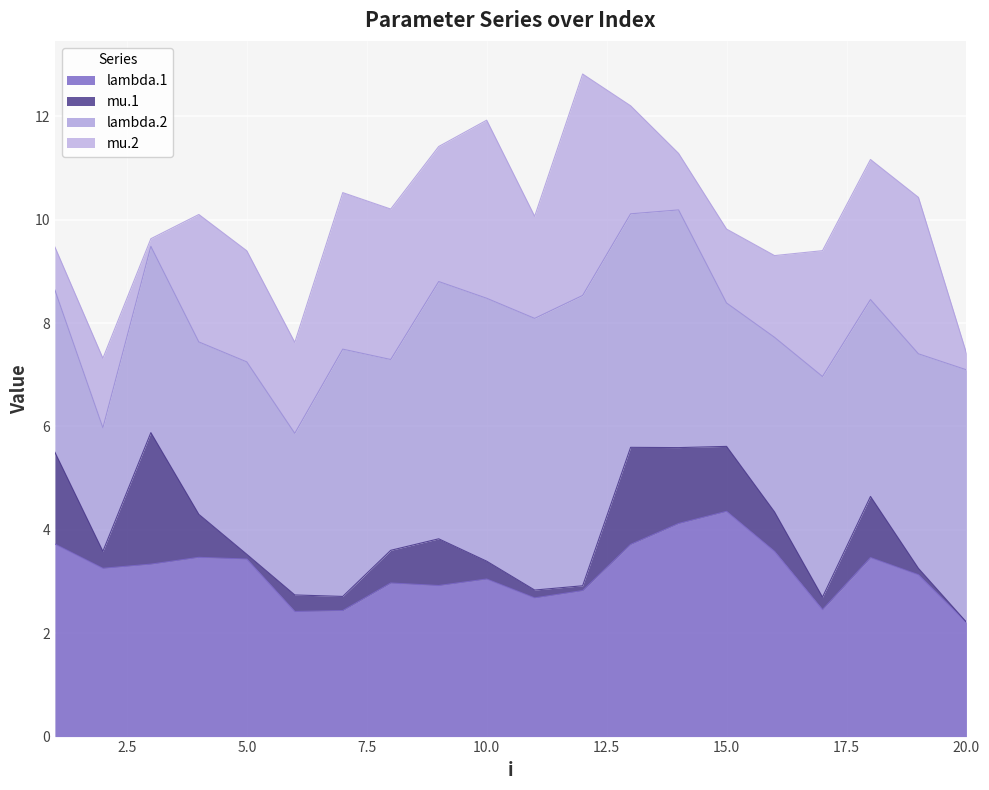

What is the value of the lambda.2 point at the 19th from the left?

4.2